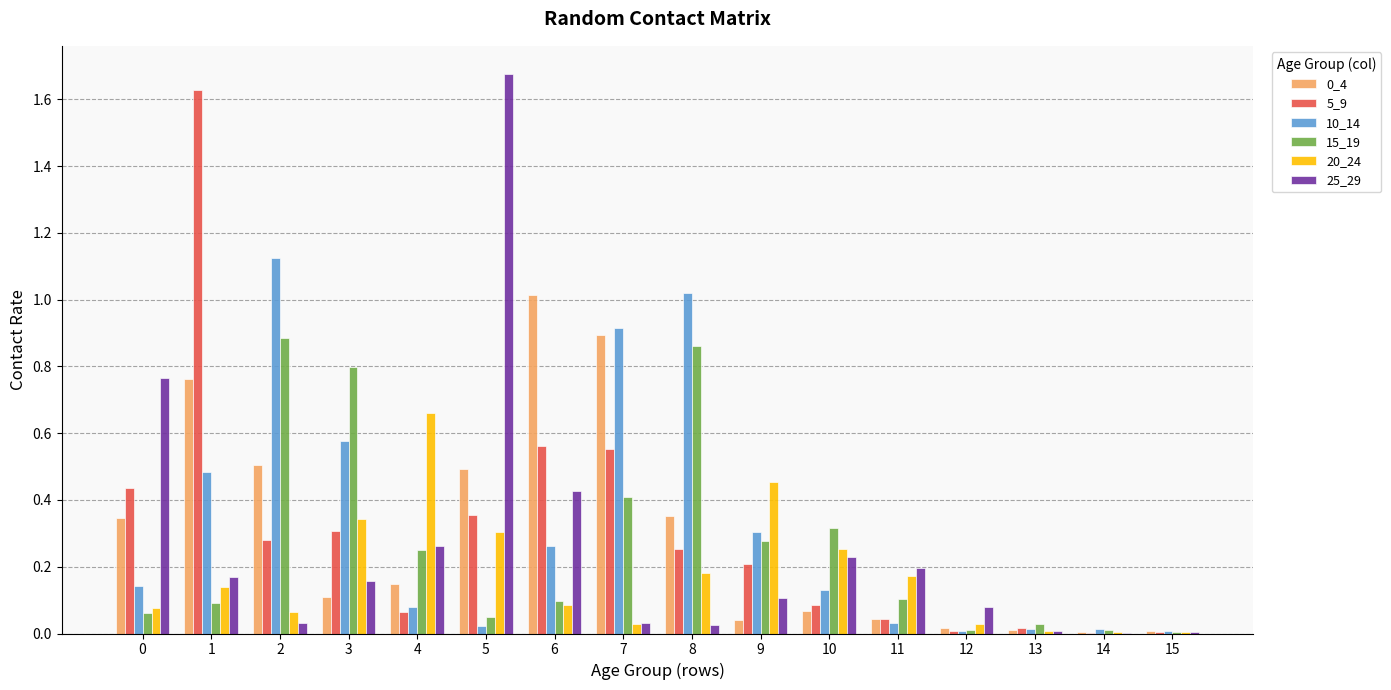

How many data points does each series have?

16